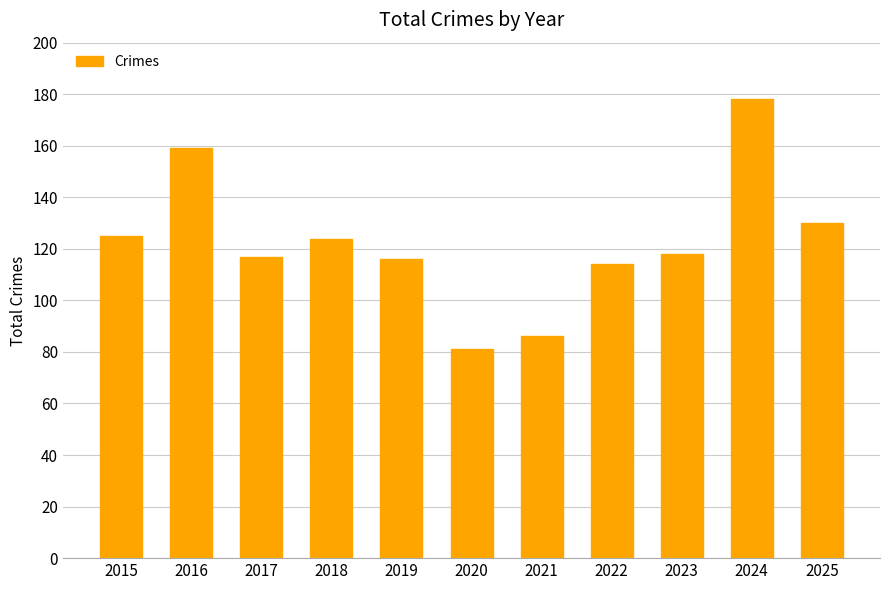

Between 2019 and 2020, which is larger?

2019